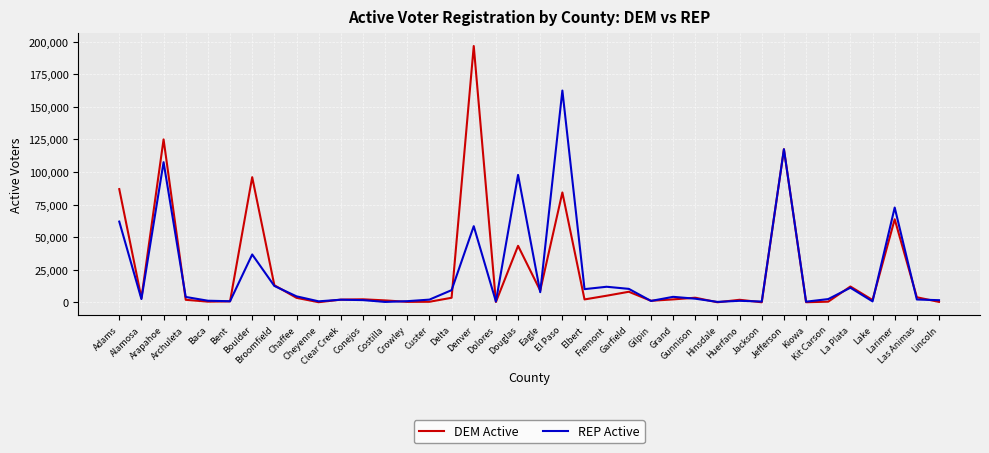

What position from the left is Alamosa?

2